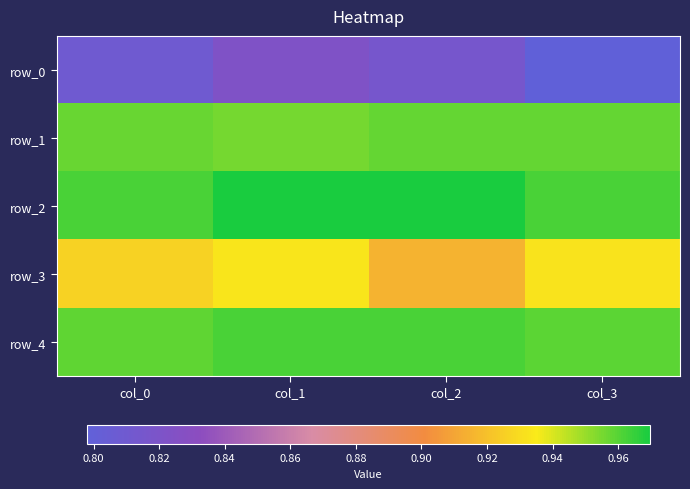

Is the value of row_1 at col_1 greater than the value of row_3 at col_0?

Yes